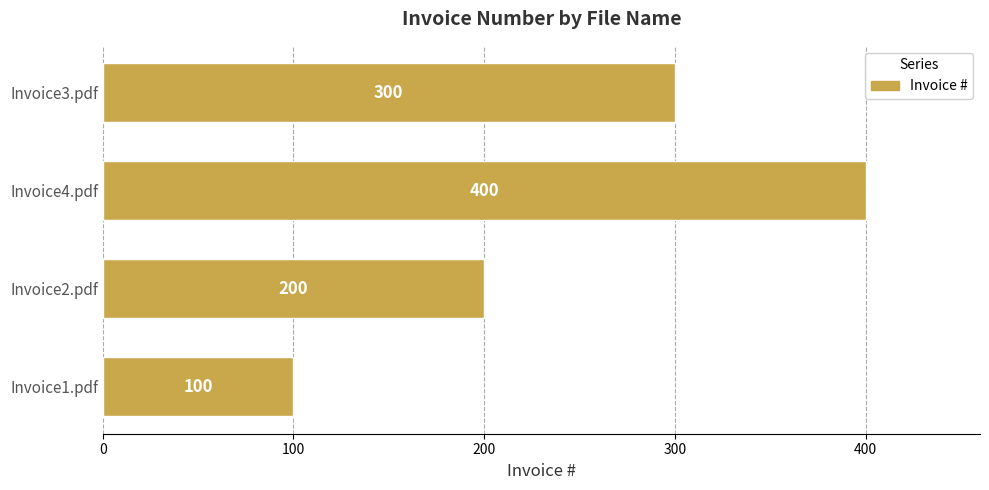

Does the chart contain stacked bars?

No